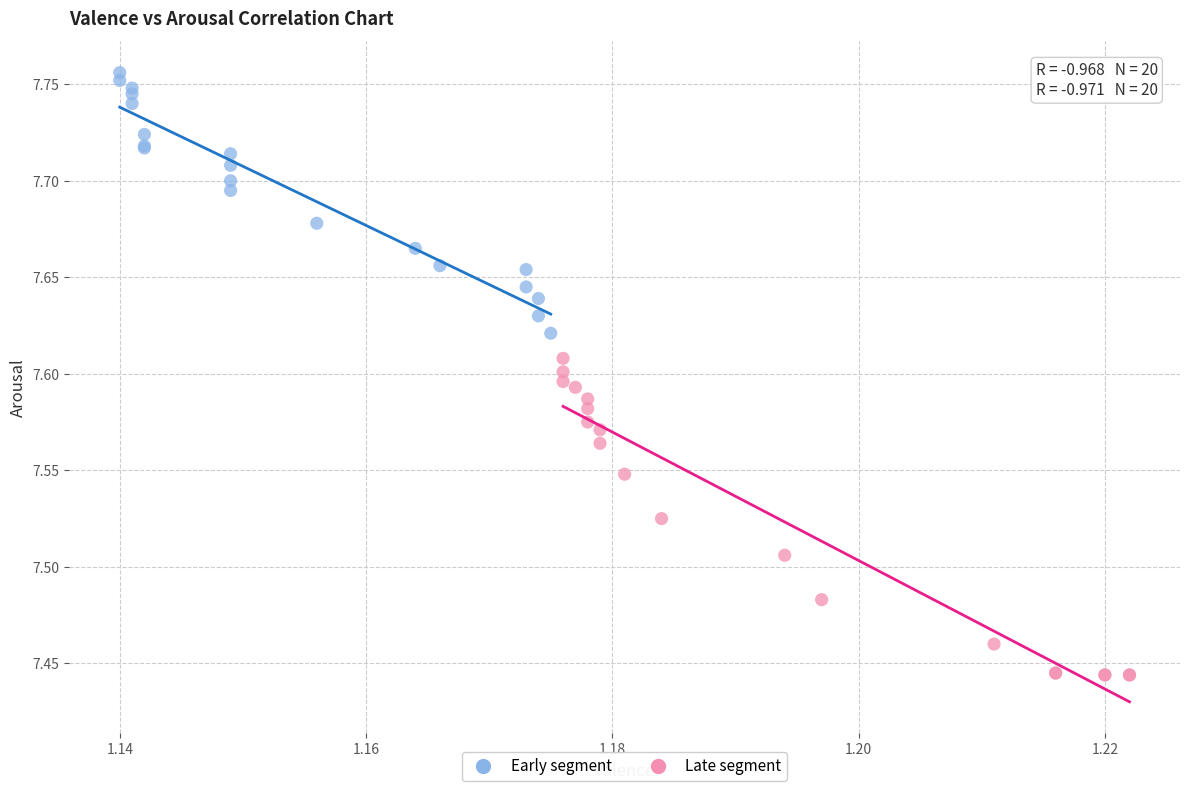

Which series contains the lowest Y value?

Late segment